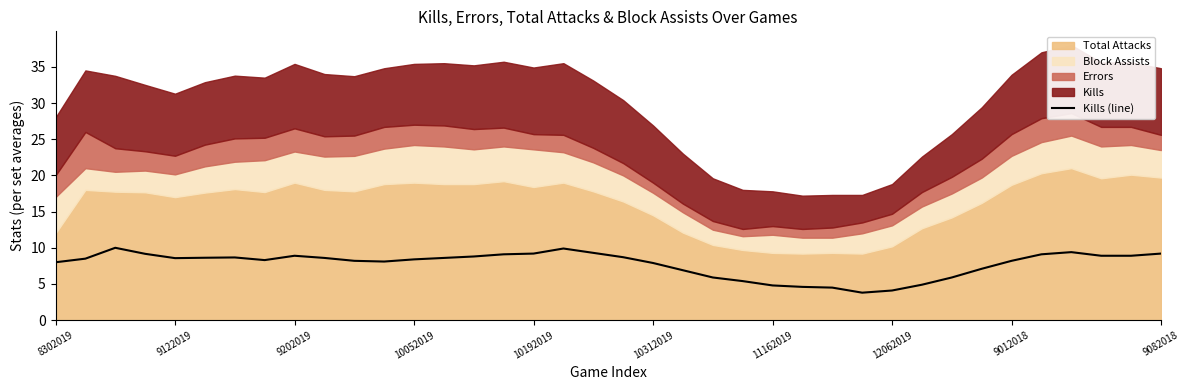

How many data points are less than 8?

12